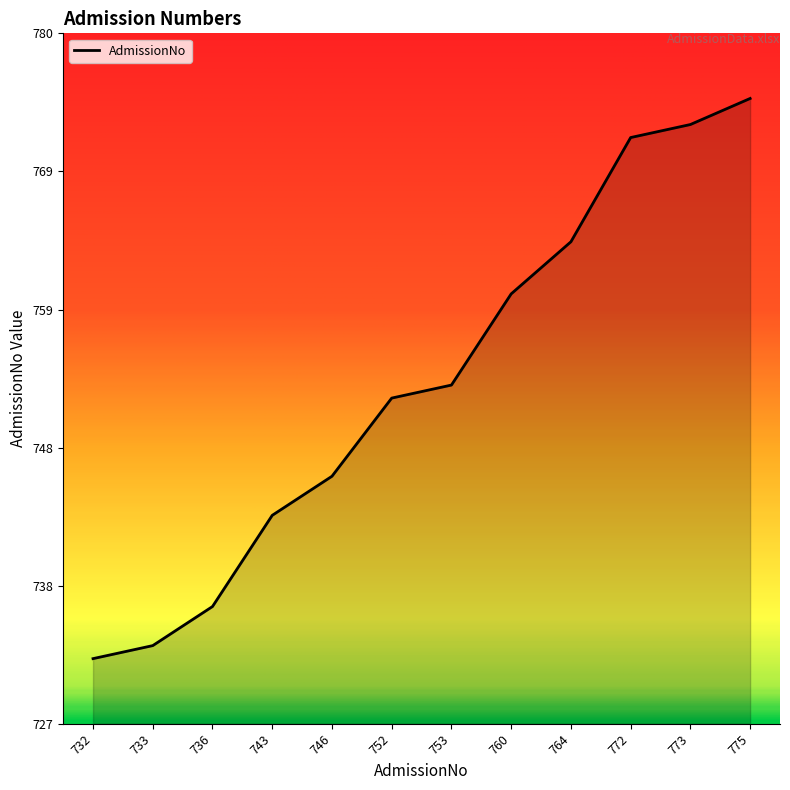

True or false: there are more than 0 points higher than both neighbors.

False